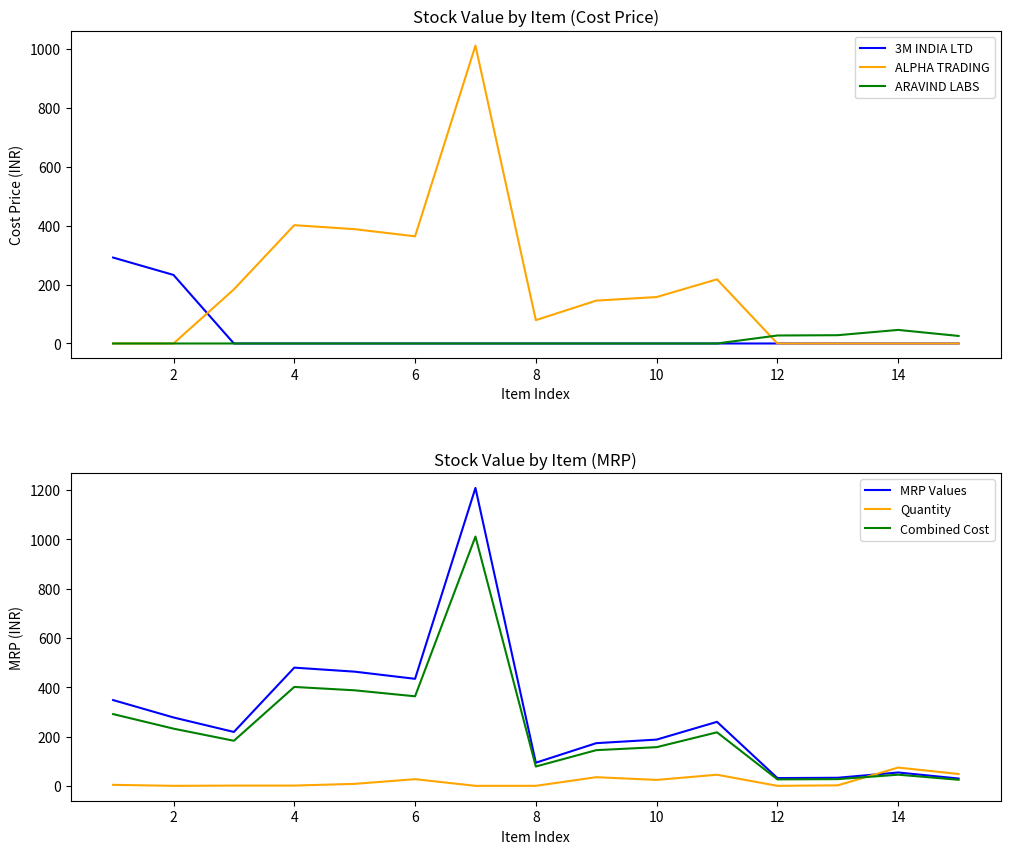

What is the maximum value for ARAVIND LABS?

46.1